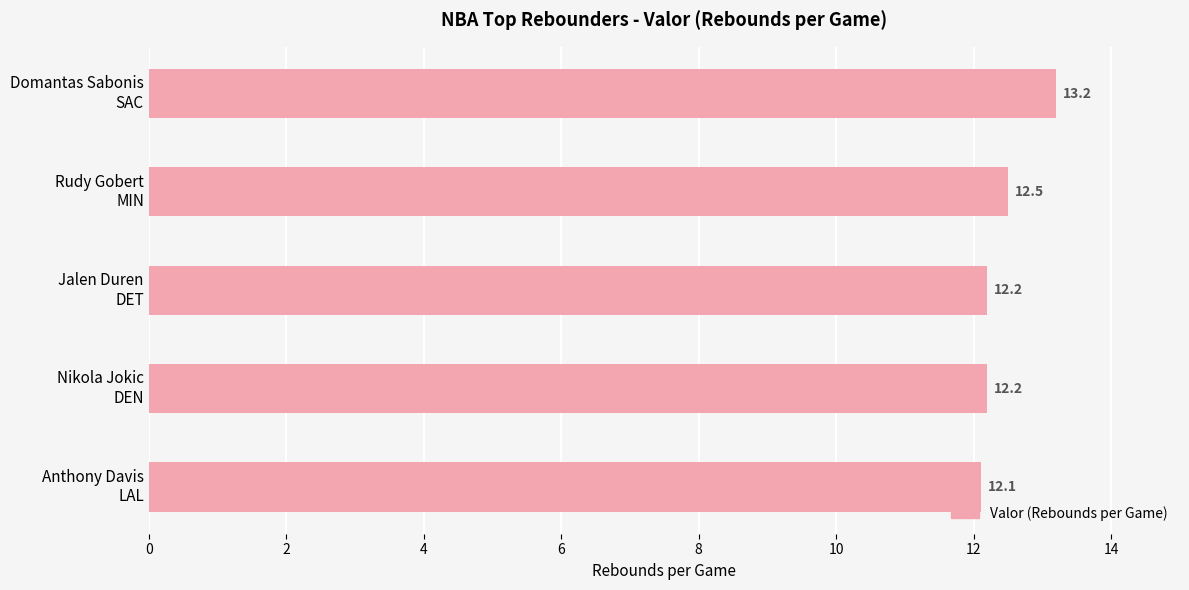

What is the difference between the maximum and minimum values?

1.1